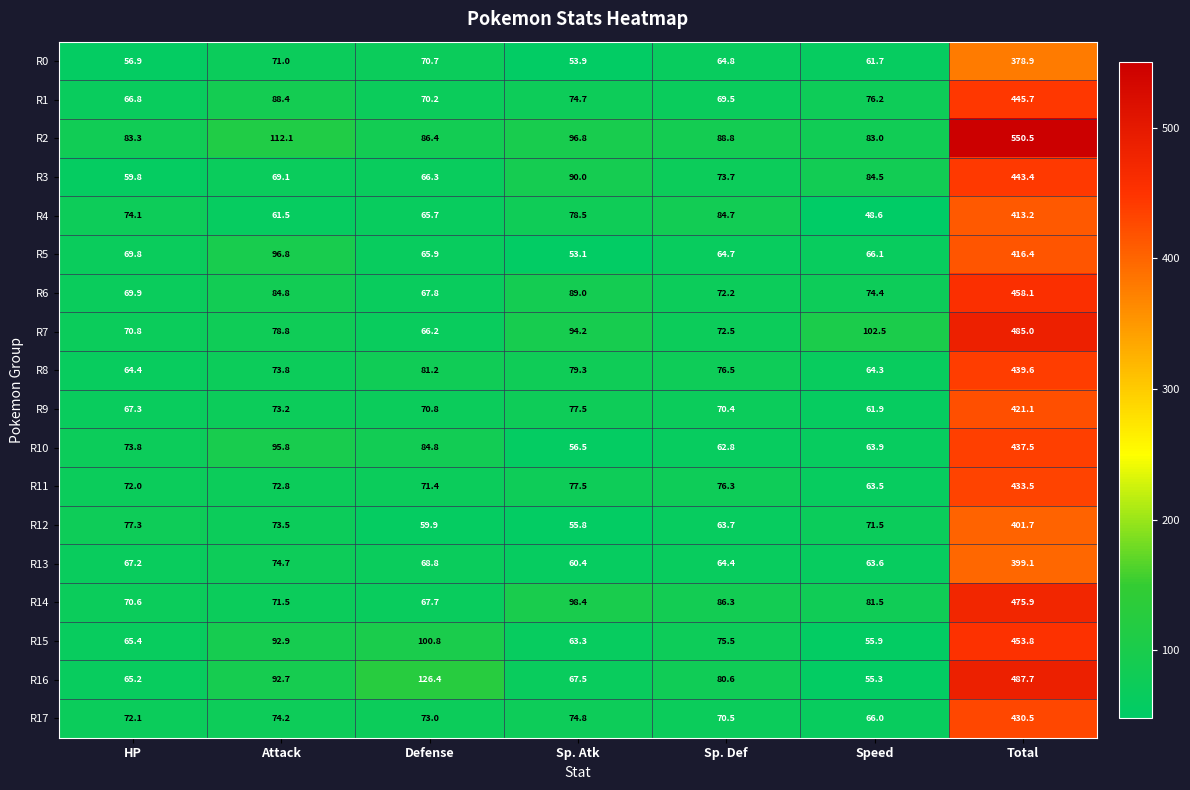

Which series changed the most between Sp. Atk and Speed?

R4